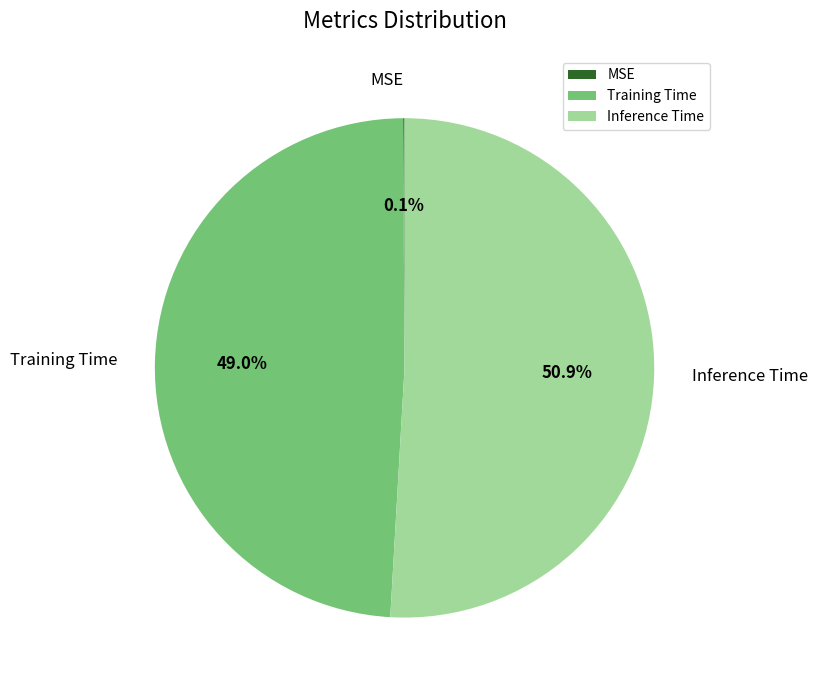

Is it true that Training Time is 36% of the pie?

False